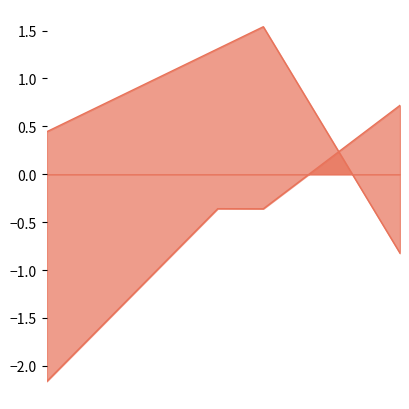

What is the maximum value for Duration?

1.5